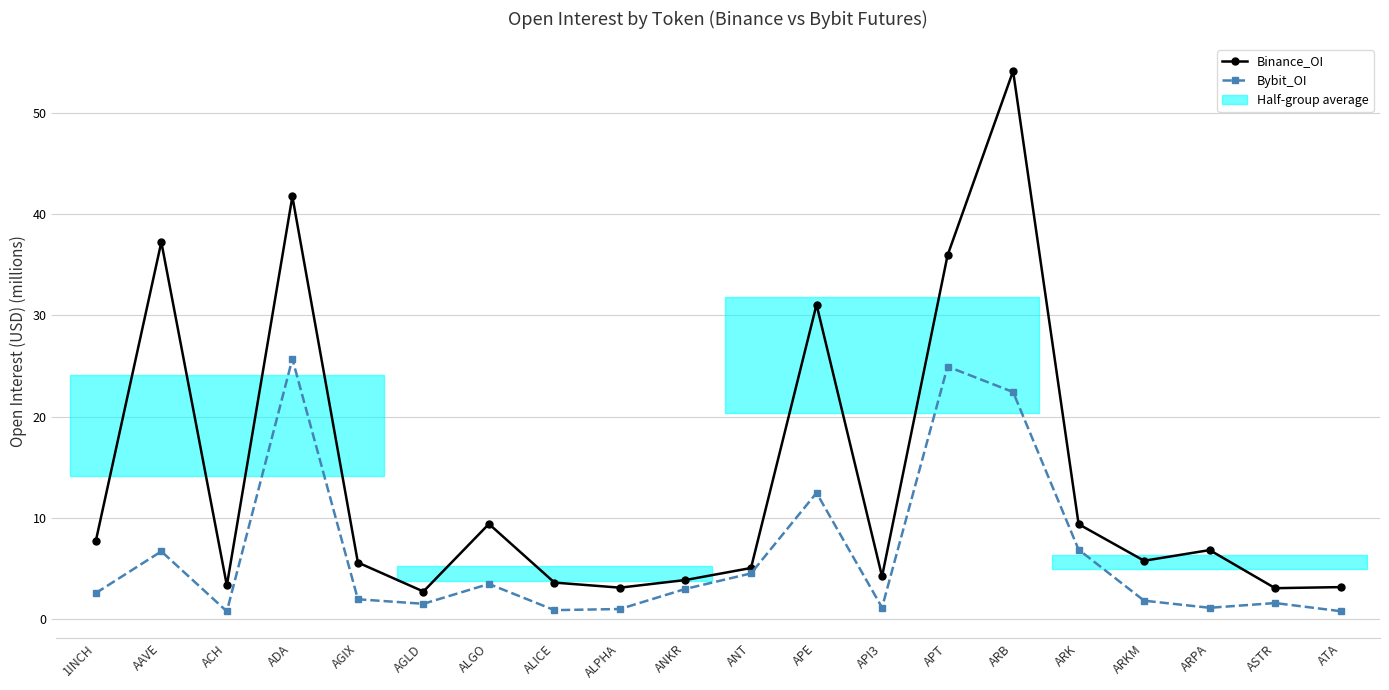

How many lines are shown in the chart?

2